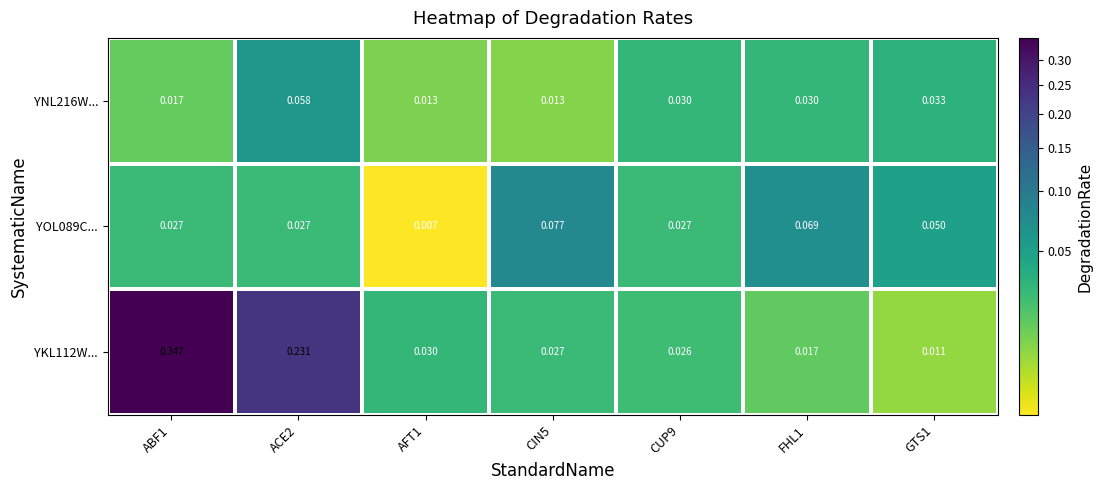

How many categories are shown in the chart?

7